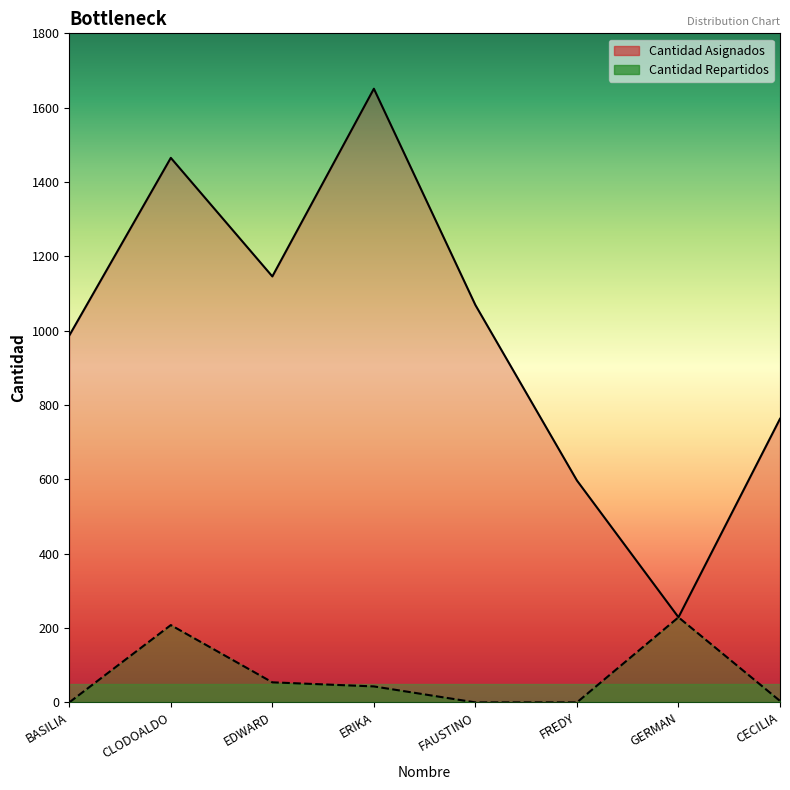

What are all the series names shown in the legend?

Cantidad Asignados, Cantidad Repartidos